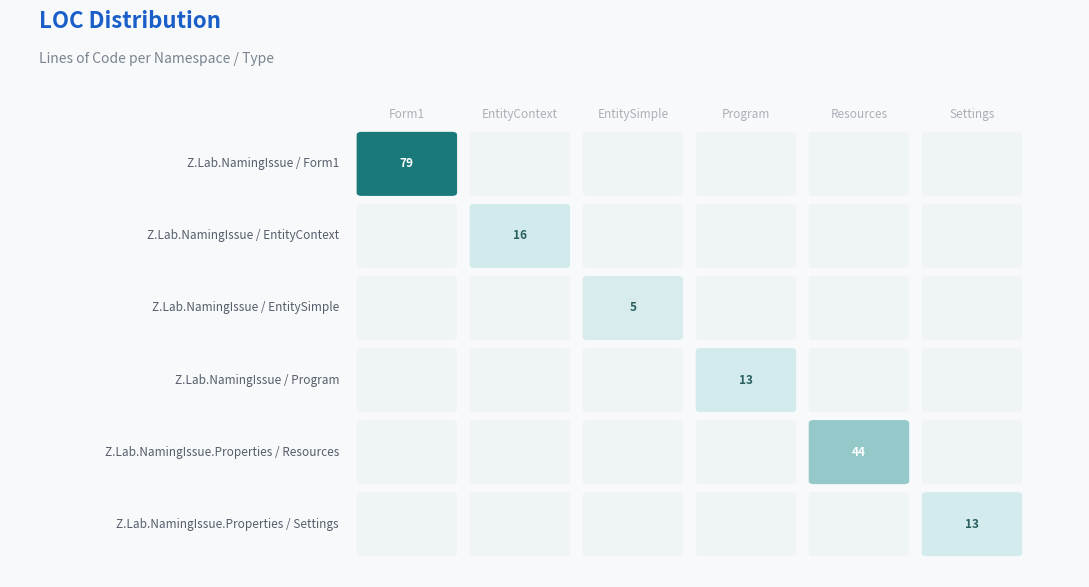

What is the sum of the EntitySimple values at Z.Lab.NamingIssue / Program and Z.Lab.NamingIssue / EntitySimple?

5